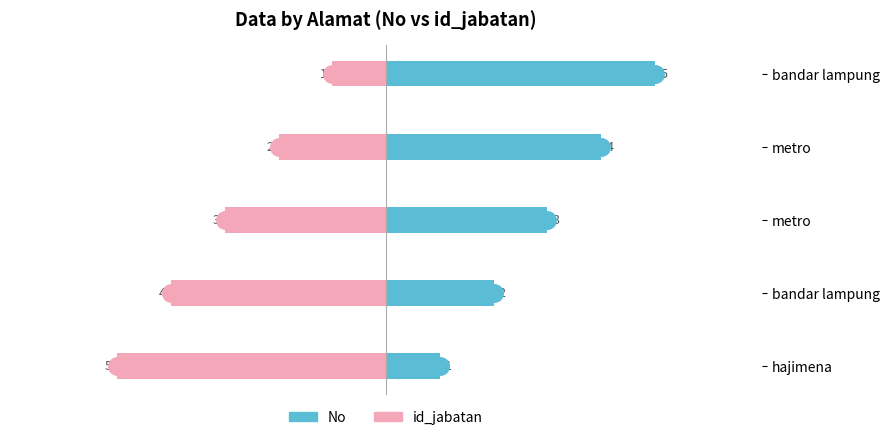

The id_jabatan series shows 0 at metro. True or false?

False